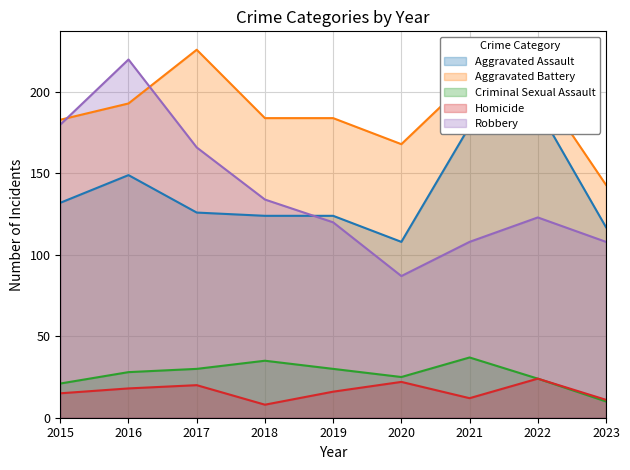

True or false: Homicide and Robbery intersect in this chart.

False